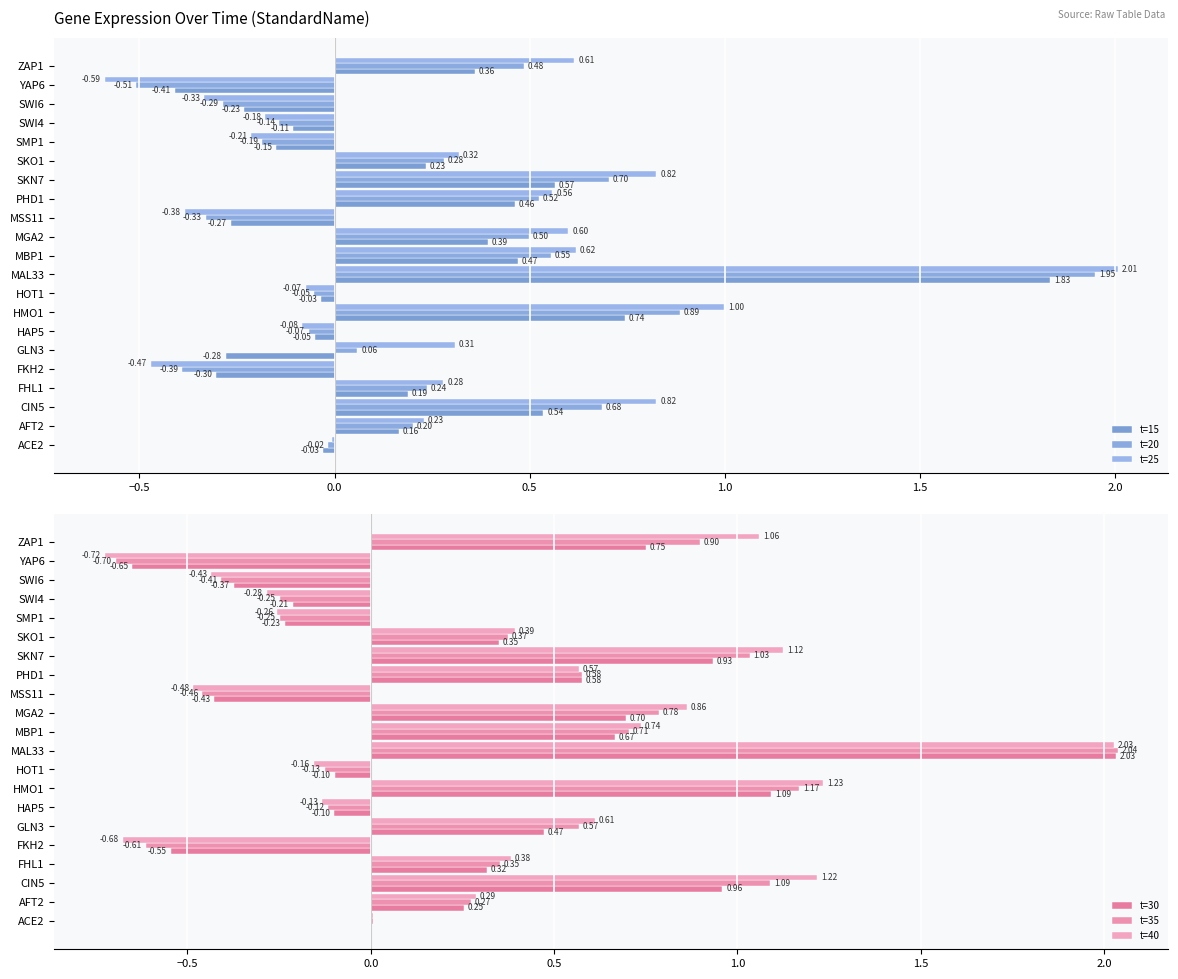

Are the bars horizontal?

Yes